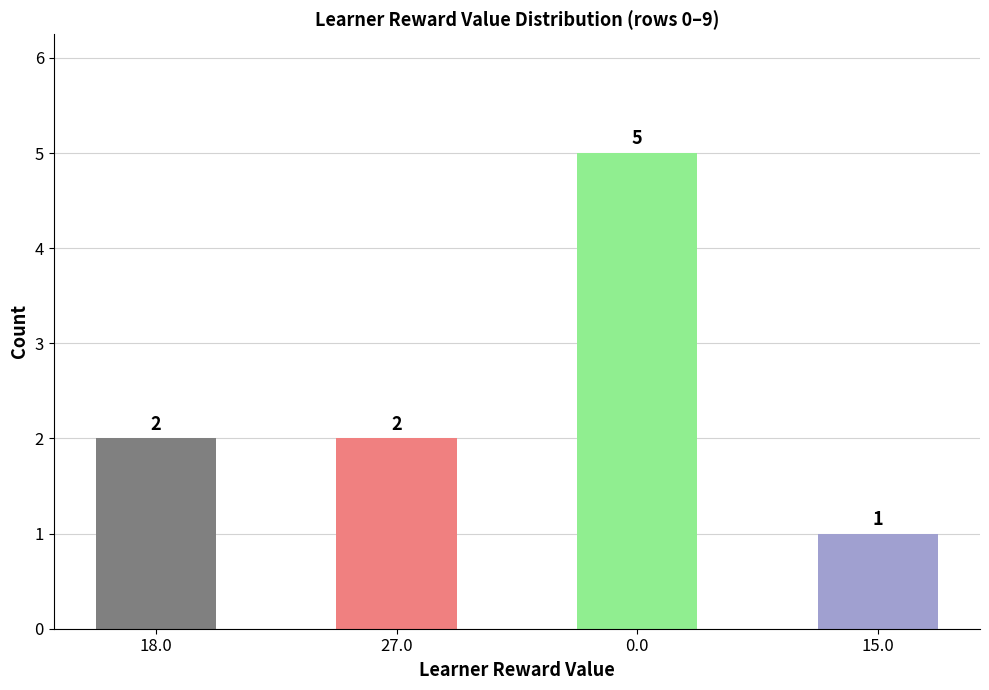

What is the label of the 4th bar from the right?

18.0